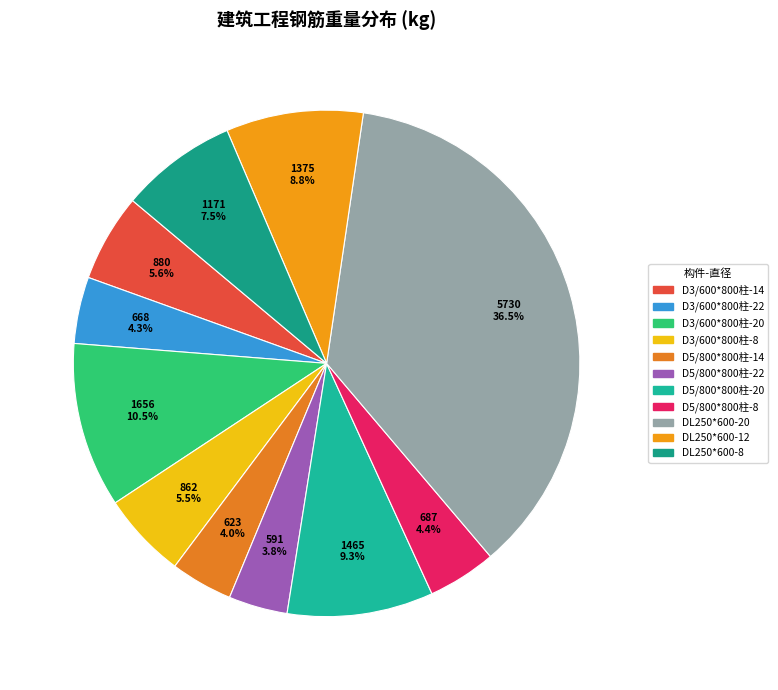

To the nearest percent, what portion does D5/800*800柱-14 represent?

4%